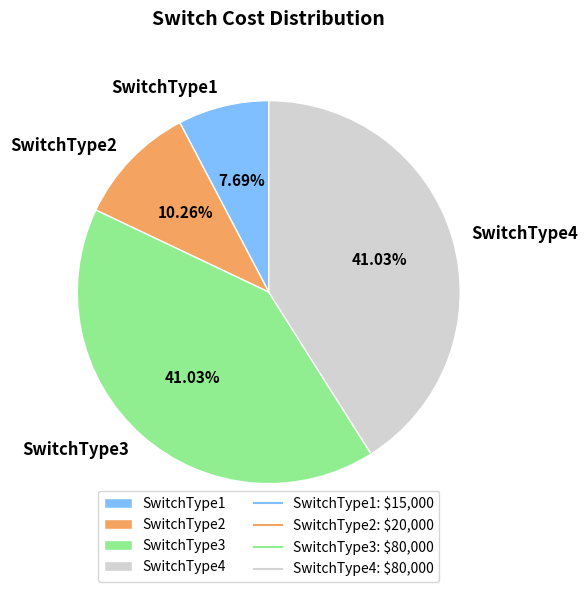

Which slice is the smallest?

SwitchType1